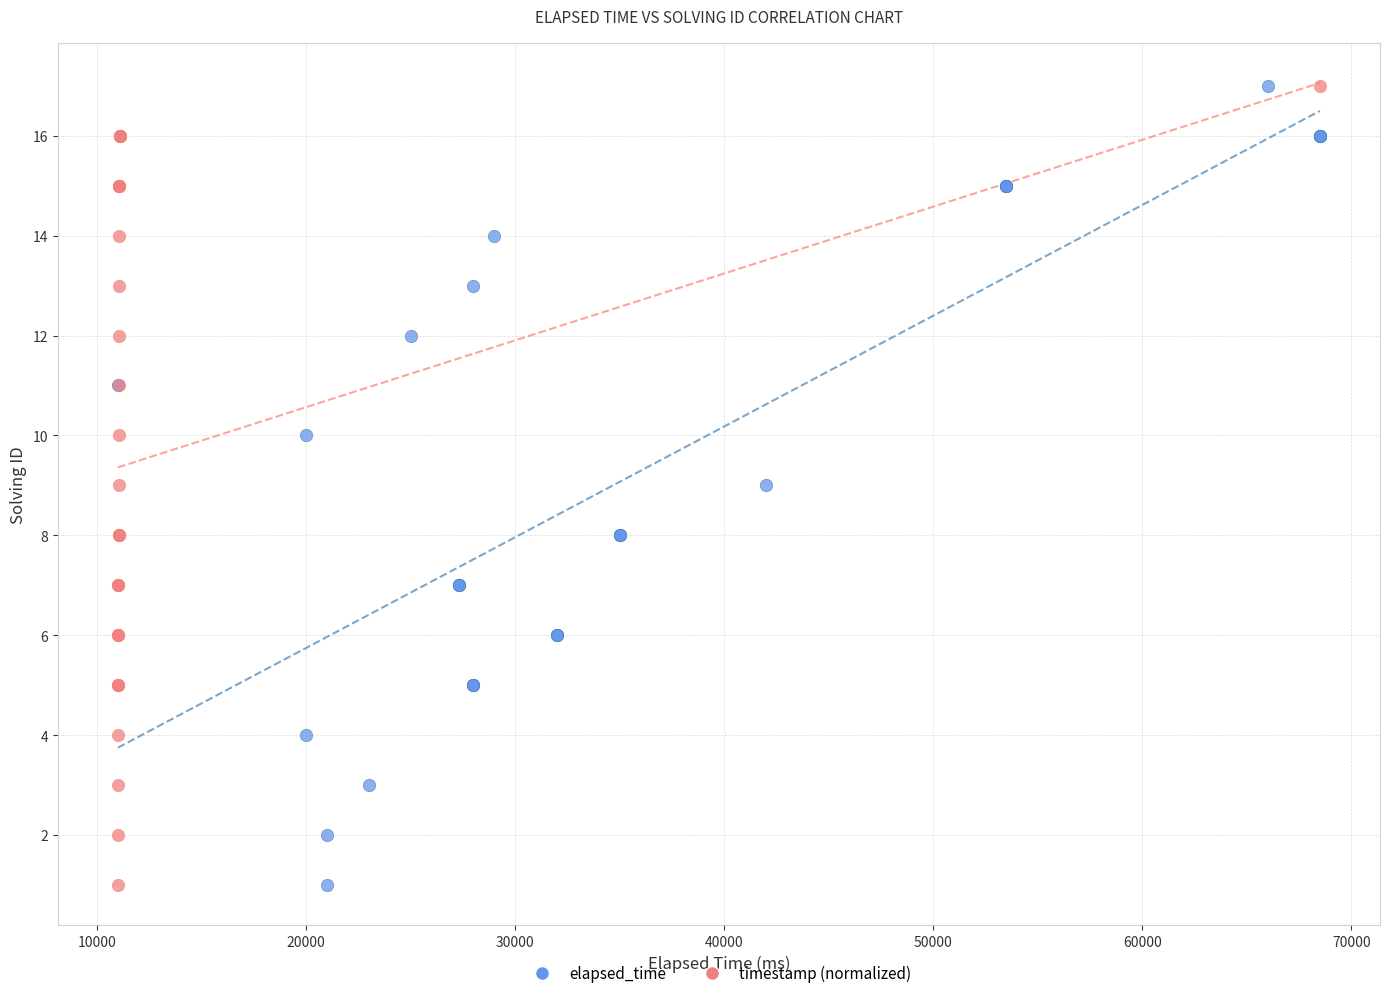

What are all the series names shown in the legend?

elapsed_time, timestamp (normalized)